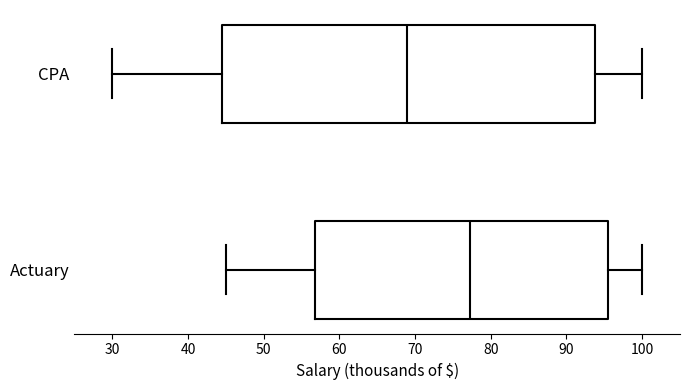

Where is the right edge of the box for Actuary on the x-axis? The values are not printed on the chart, so give them approximately, as read against the axis.

96